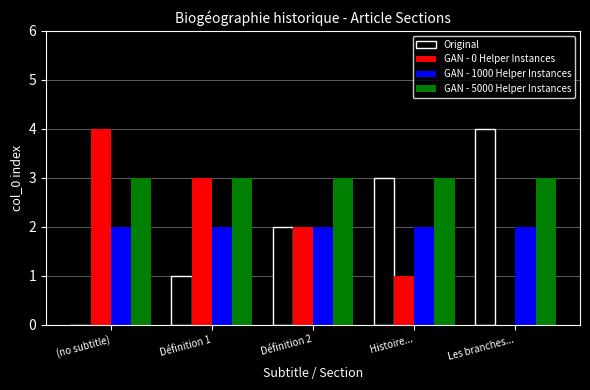

Which series has the largest total across all categories?

GAN - 5000 Helper Instances